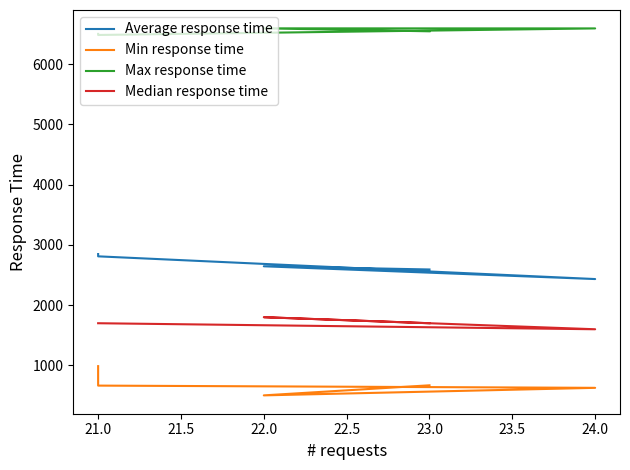

What is the sum of all Min response time values?

3454